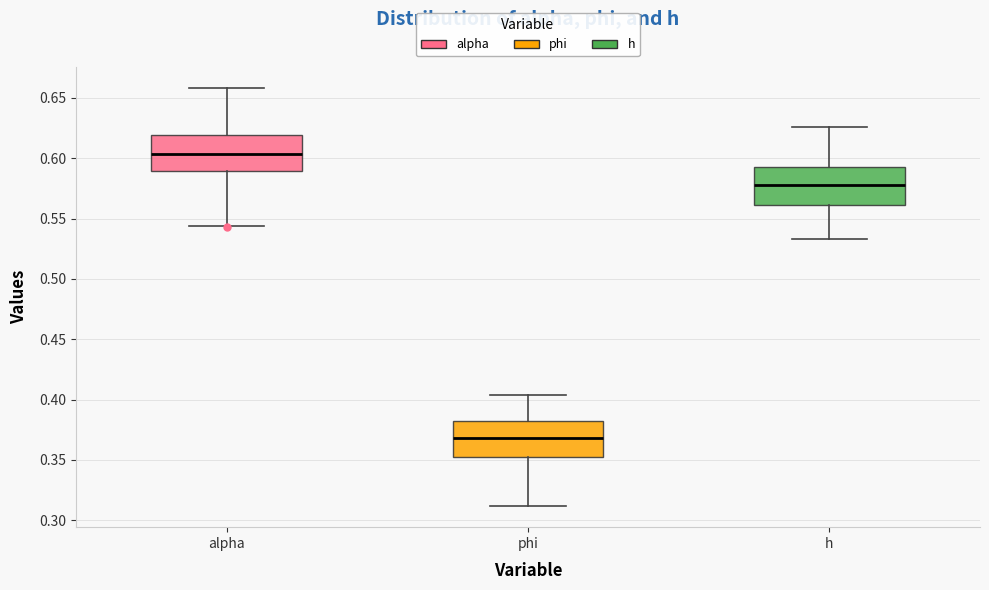

Where does the lower whisker of the box for alpha end on the y-axis? The values are not printed on the chart, so give them approximately, as read against the axis.

0.545